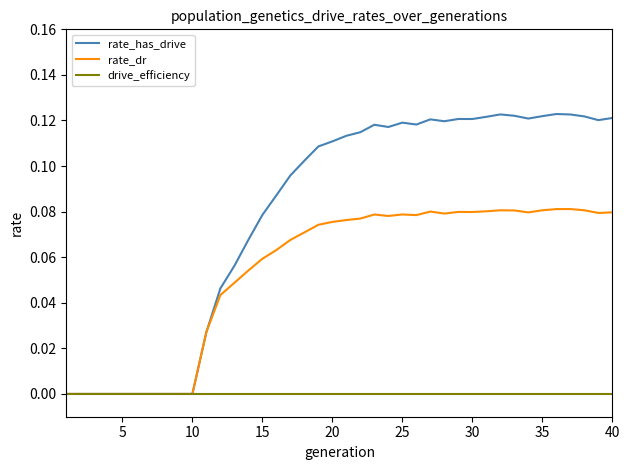

Rank the series by their average value, from lowest to highest.

drive_efficiency, rate_dr, rate_has_drive